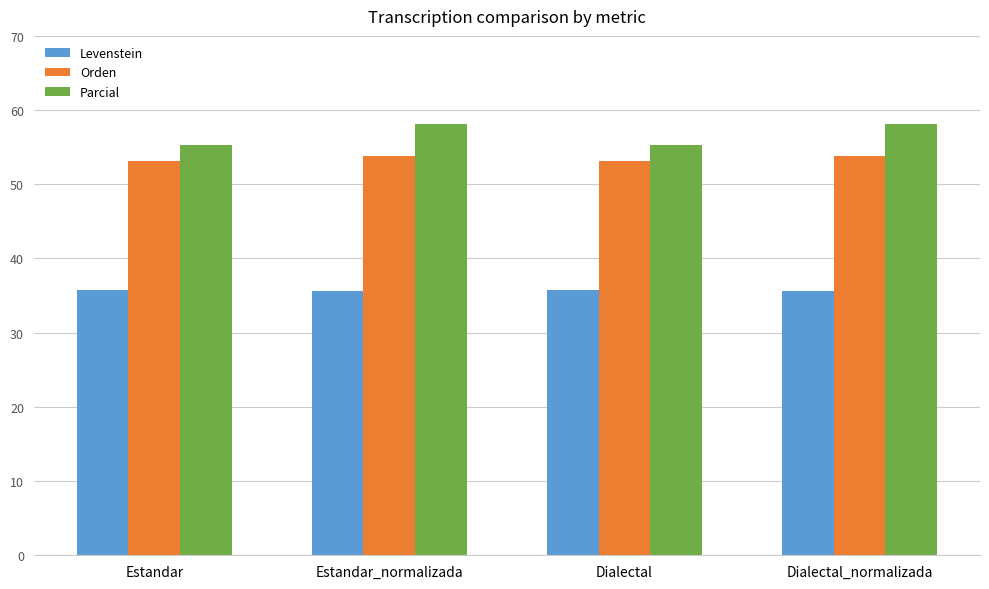

Is the value of Orden at Estandar_normalizada greater than the value of Parcial at Estandar?

No